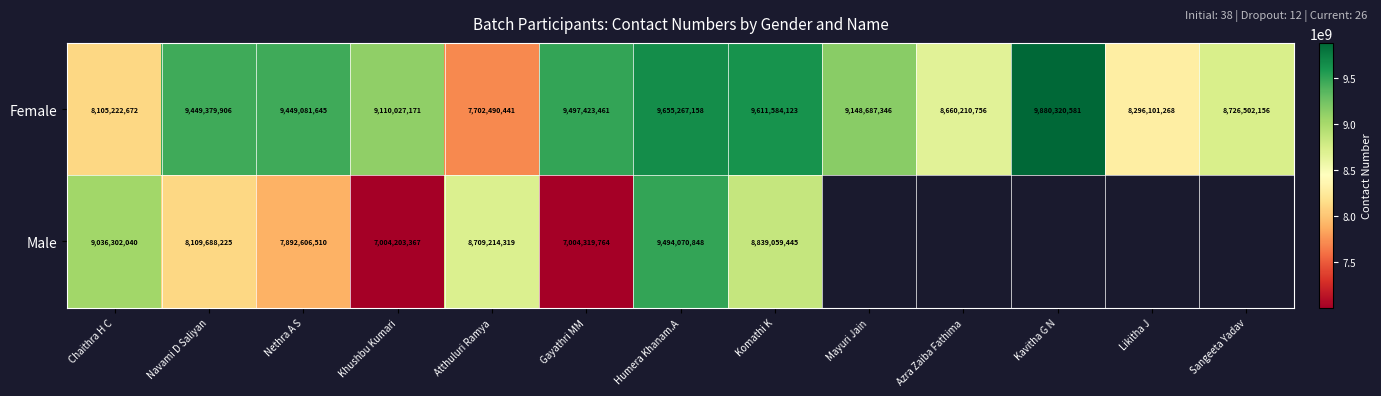

What is the difference between the highest and lowest values at Gayathri MM?

2493103697